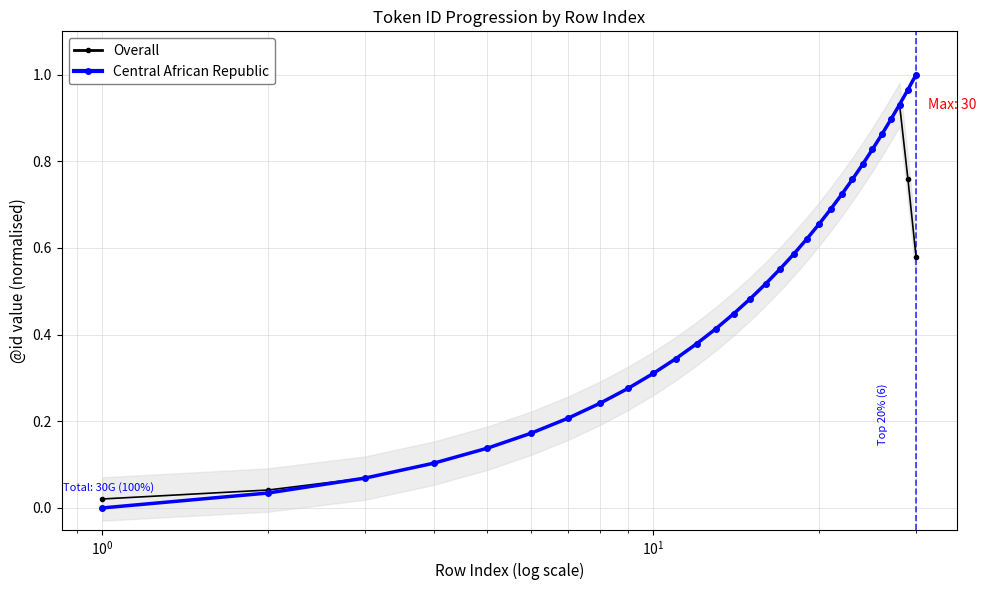

At how many categories does at least one series exceed 0?

30